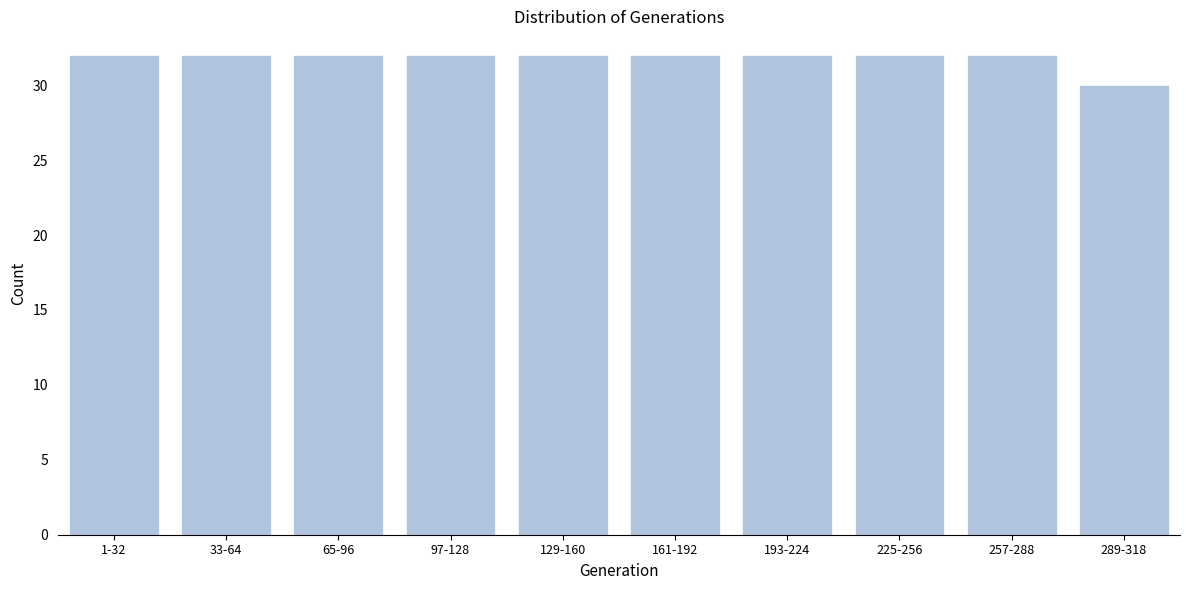

Reading left to right, list all the values displayed in this chart.

32	32	32	32	32	32	32	32	32	30